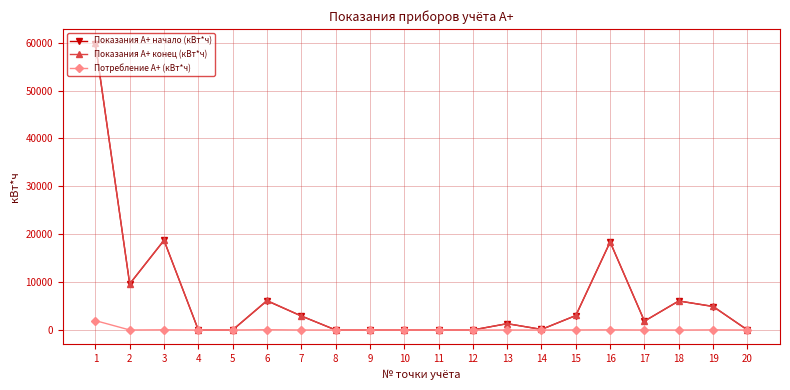

Where is the first local maximum for Показания А+ конец (кВт*ч)?

3